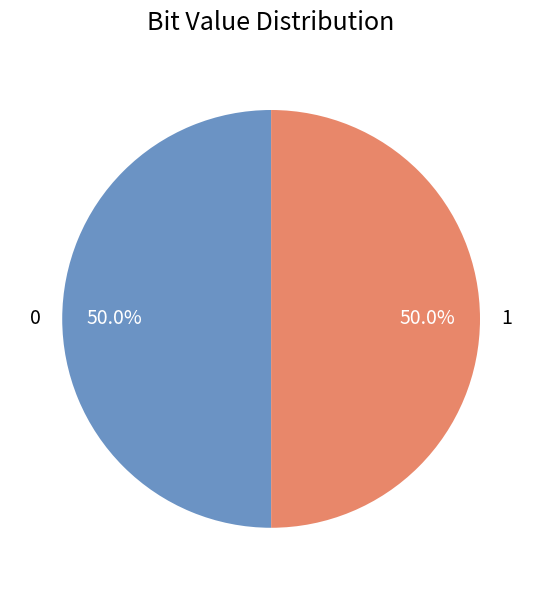

Count the number of slices in the pie.

2